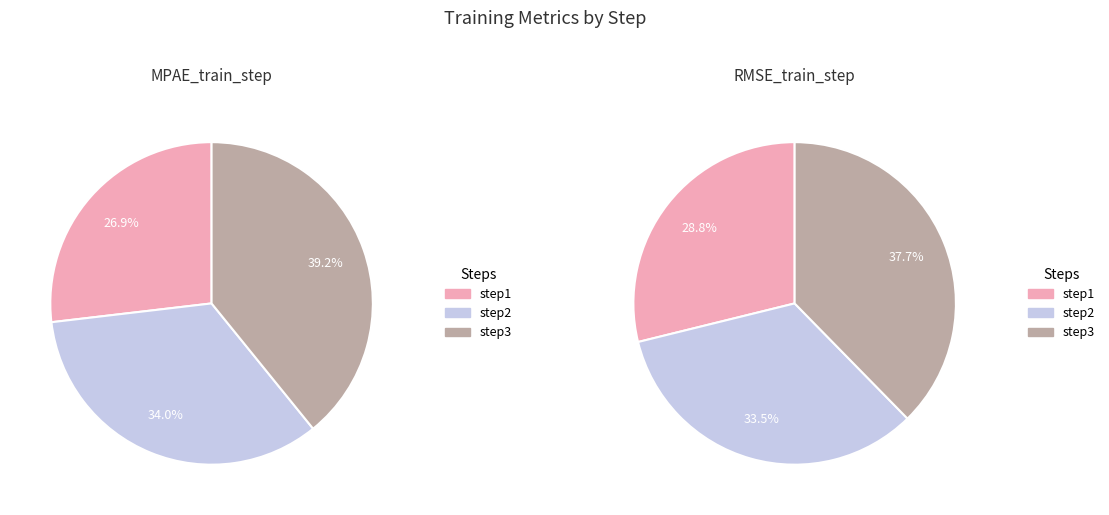

Rank the categories by RMSE_train_step value from lowest to highest.

step1, step2, step3